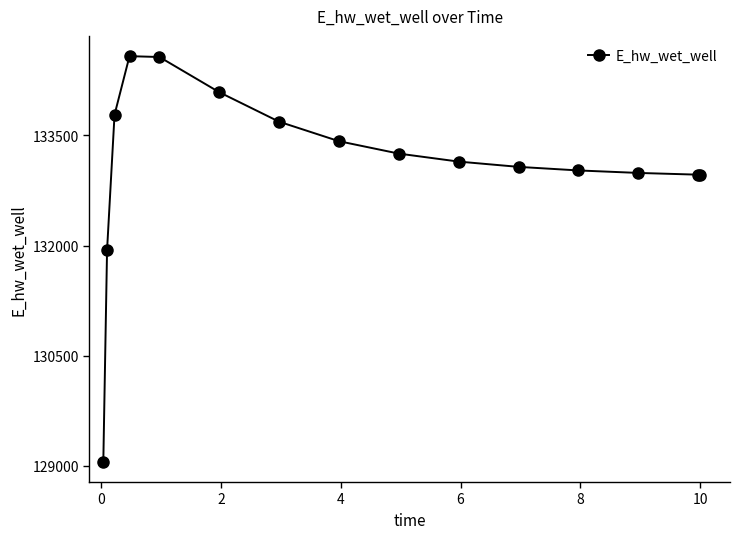

What is the smallest value displayed?

129052.9